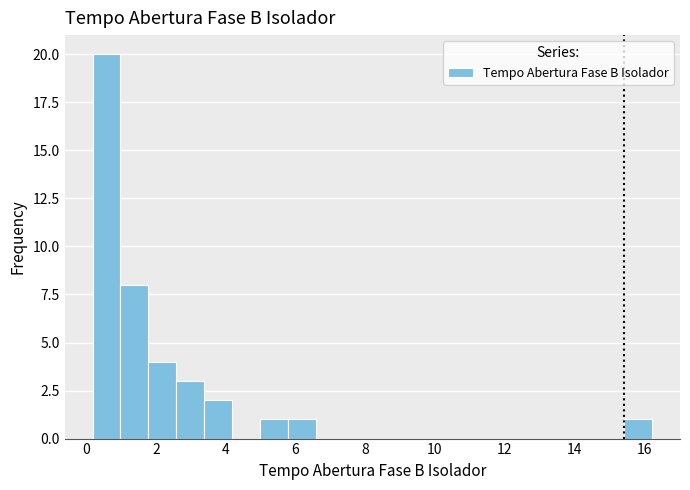

Reading left to right, list every bar in this chart as the range it spans on the x-axis followed by its height. Neither the bar edges nor the heights are printed on the chart, so give them approximately, as read against the axes.

0.2 to 1.0: 20
1.0 to 1.8: 8
1.8 to 2.6: 4
2.6 to 3.4: 3
3.4 to 4.2: 2
4.2 to 5.0: 0
5.0 to 5.8: 1
5.8 to 6.6: 1
6.6 to 7.4: 0
7.4 to 8.2: 0
8.2 to 9.0: 0
9.0 to 9.8: 0
9.8 to 10.6: 0
10.6 to 11.4: 0
11.4 to 12.2: 0
12.2 to 13.0: 0
13.0 to 13.8: 0
13.8 to 14.6: 0
14.6 to 15.4: 0
15.4 to 16.2: 1